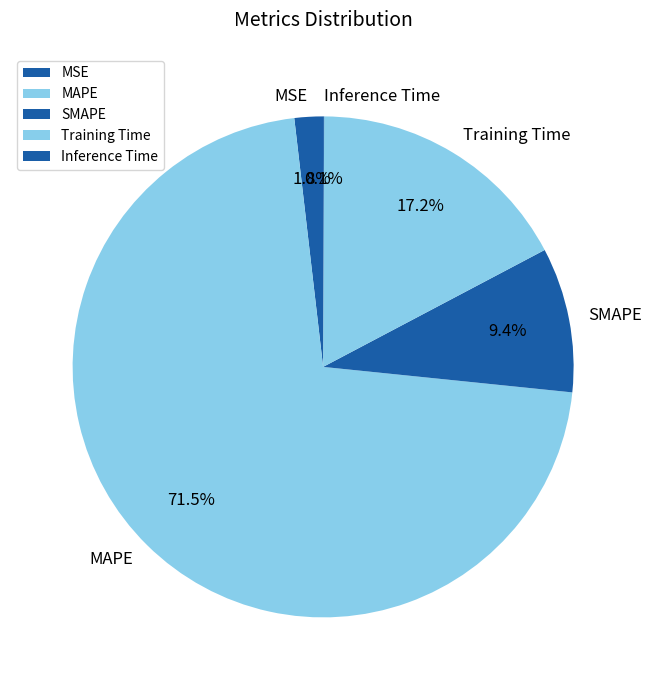

Which slice is the largest?

MAPE